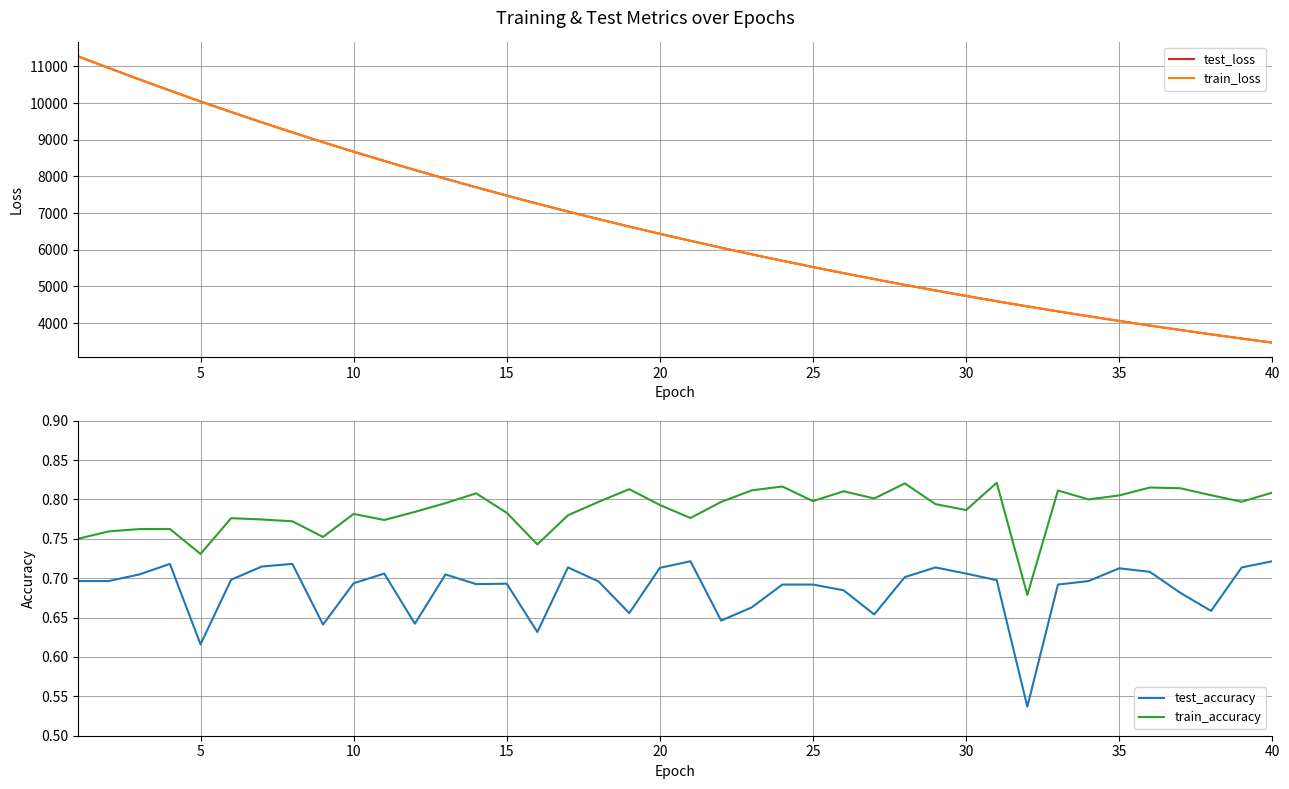

The value of test_loss at 10 is 8673.4. True or false?

True